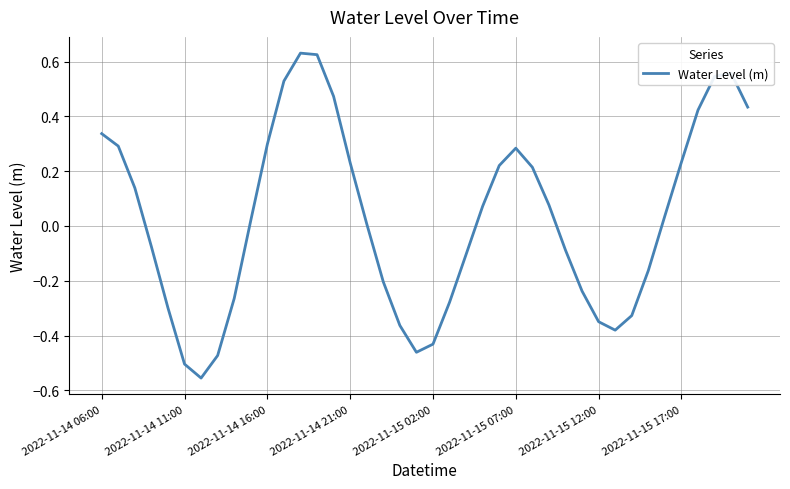

How many values are below 0?

18